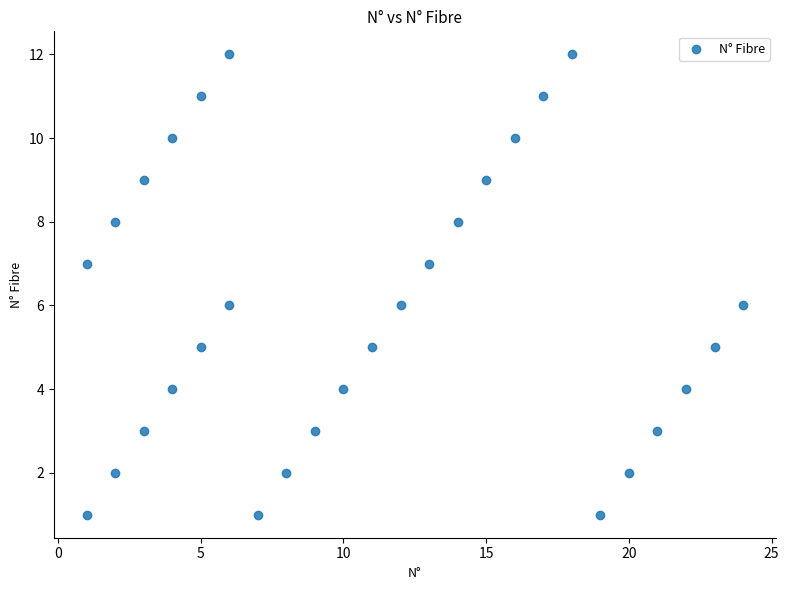

What is the range of Y values (max minus min)?

11